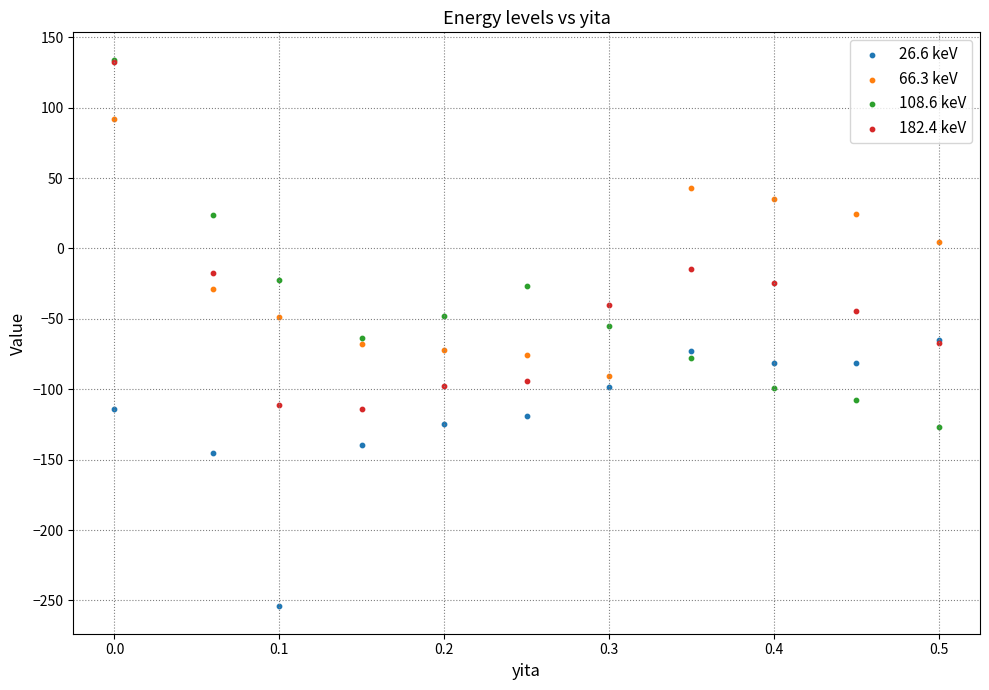

Which series contains the lowest Y value?

26.6 keV